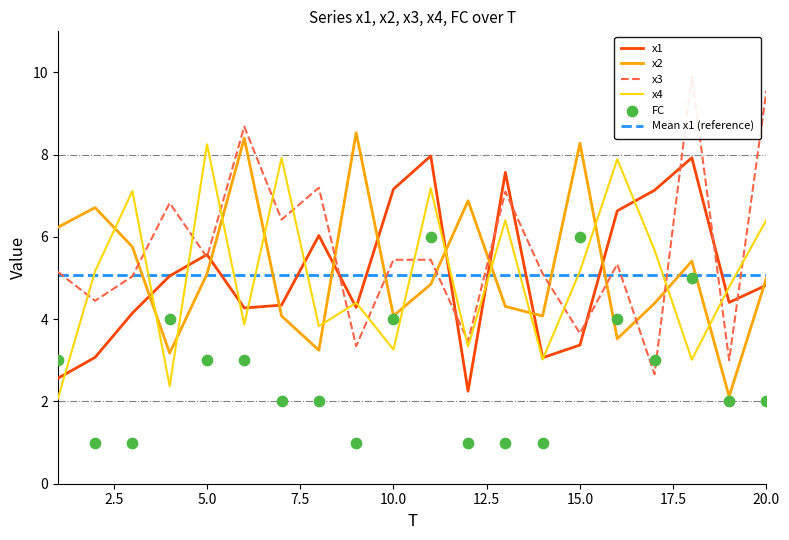

Which series reaches the maximum Y coordinate?

x3